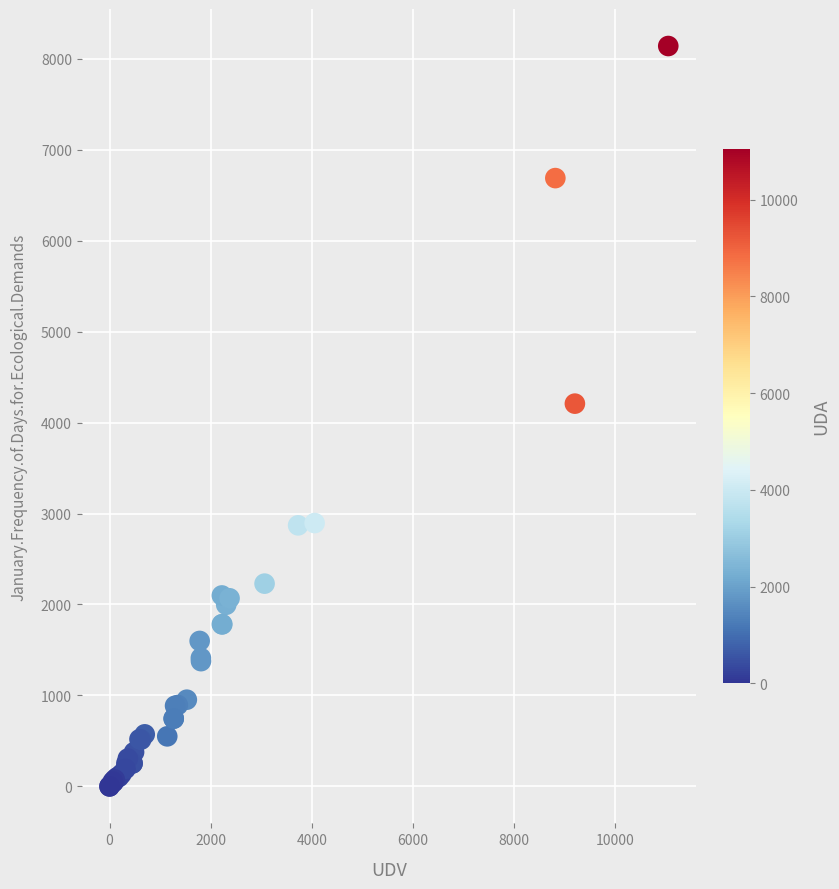

What Y value in the scatter plot is closest to 4070?

4208.0